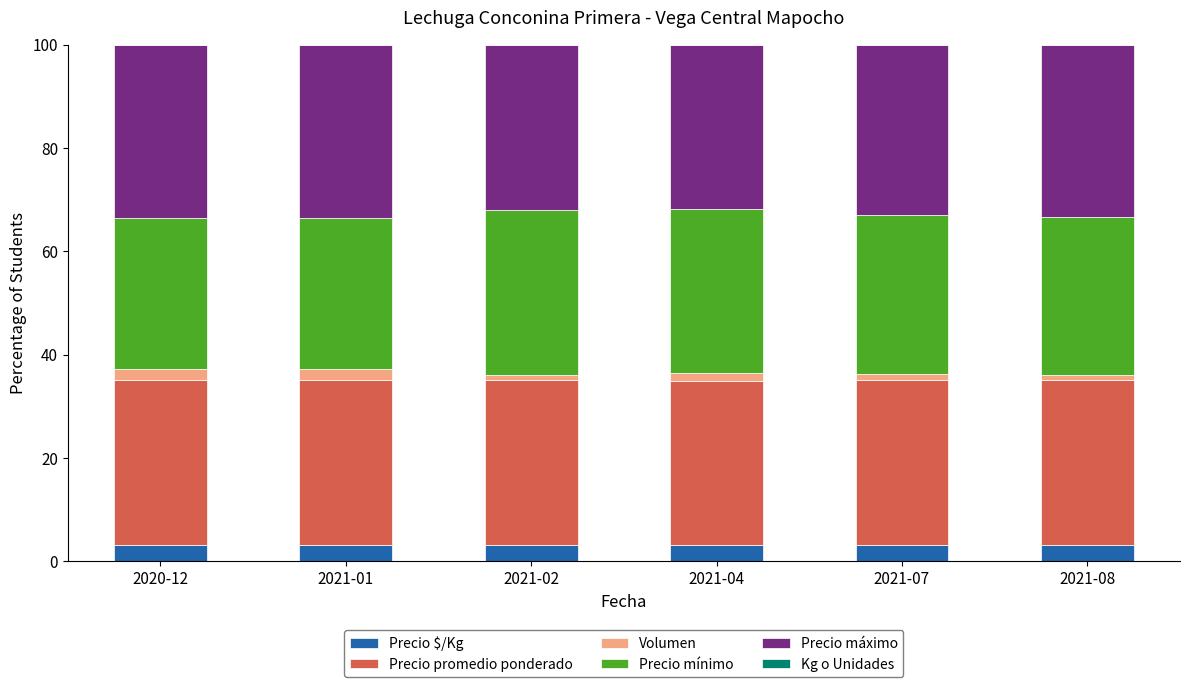

What is the maximum value for Precio $/Kg?

3.2